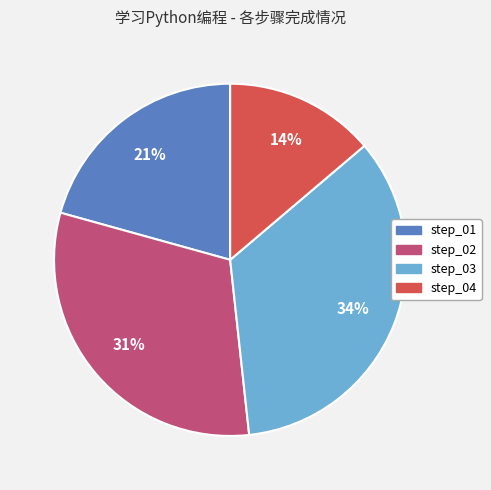

Which has a higher value, step_02 or step_01?

step_02